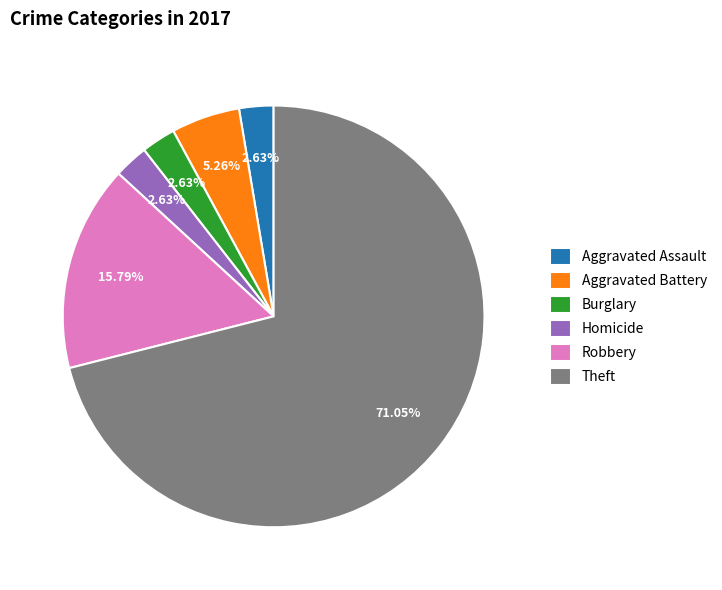

To the nearest percent, what is the average slice percentage?

17%